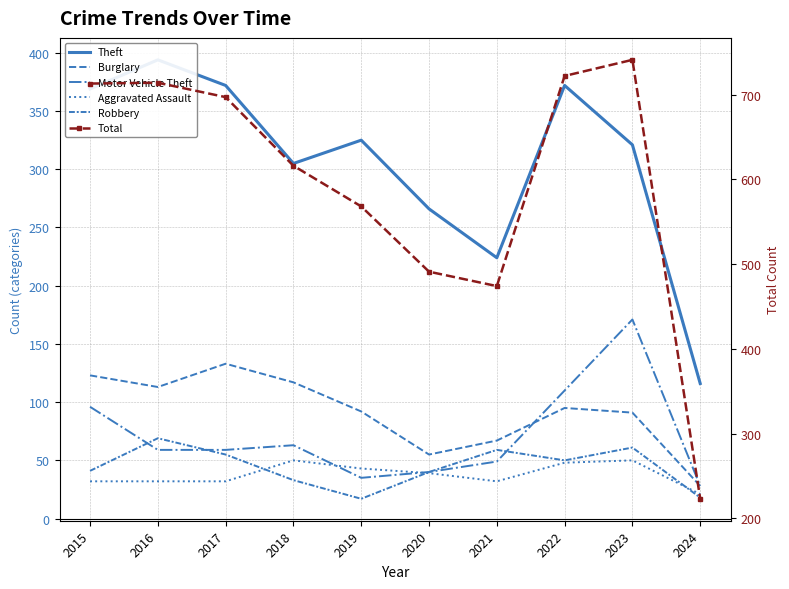

What is the difference between the maximum and minimum values in the Robbery series?

52